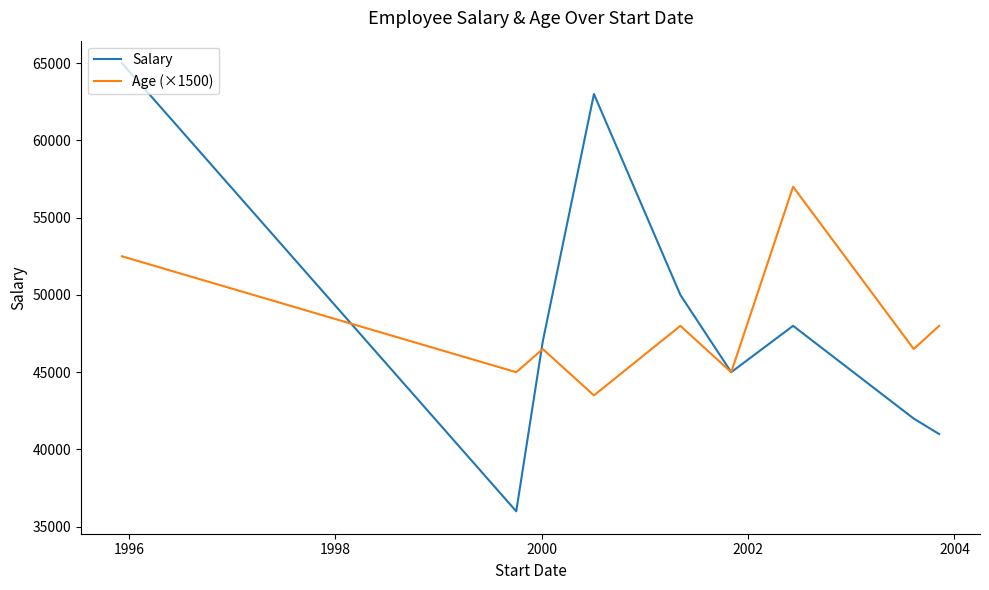

How many interior local peaks does the Salary series have?

2